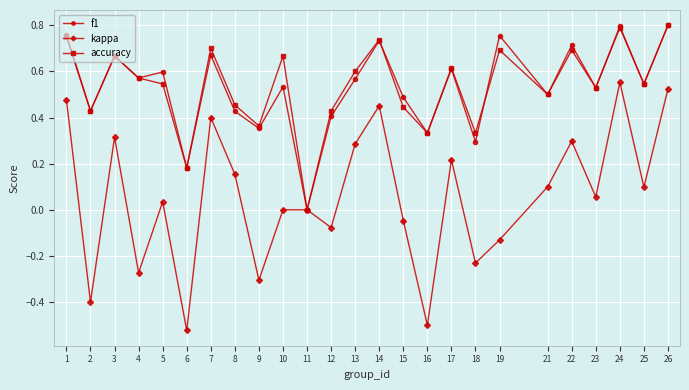

What is the sum of all kappa values?

1.5